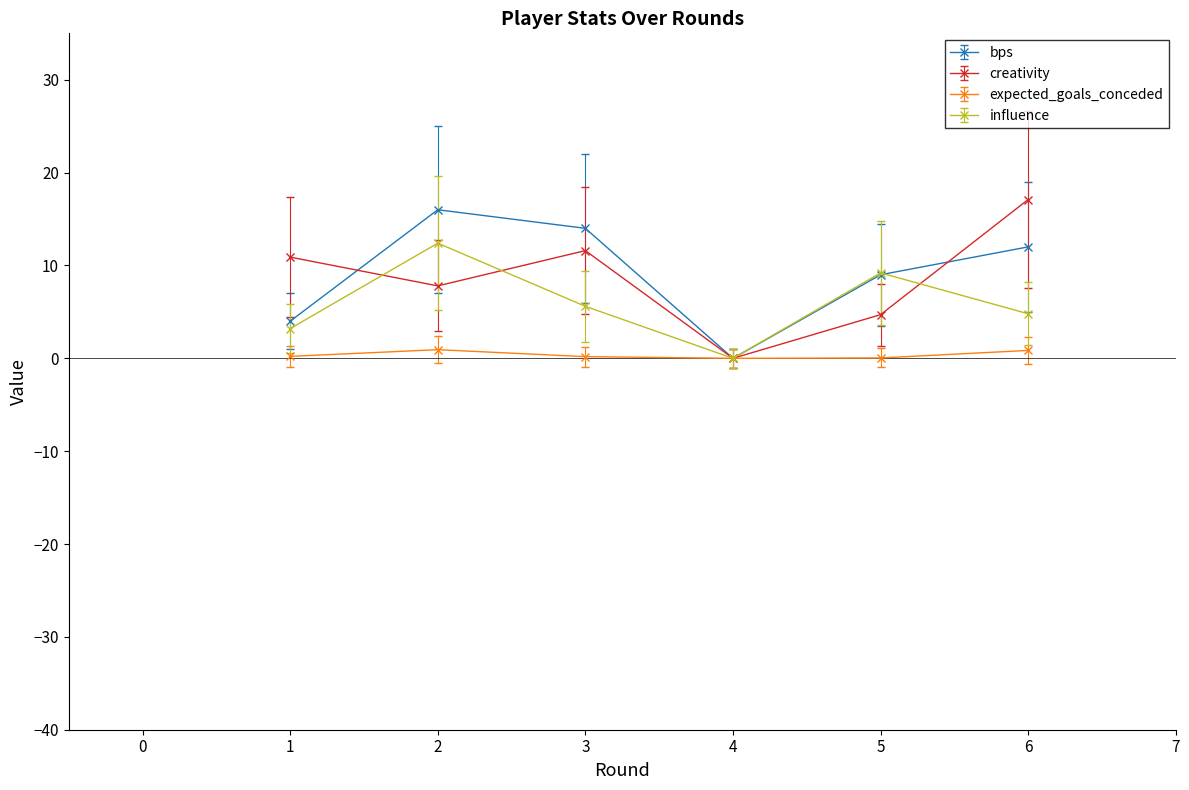

What are all the series names shown in the legend?

bps, creativity, expected_goals_conceded, influence